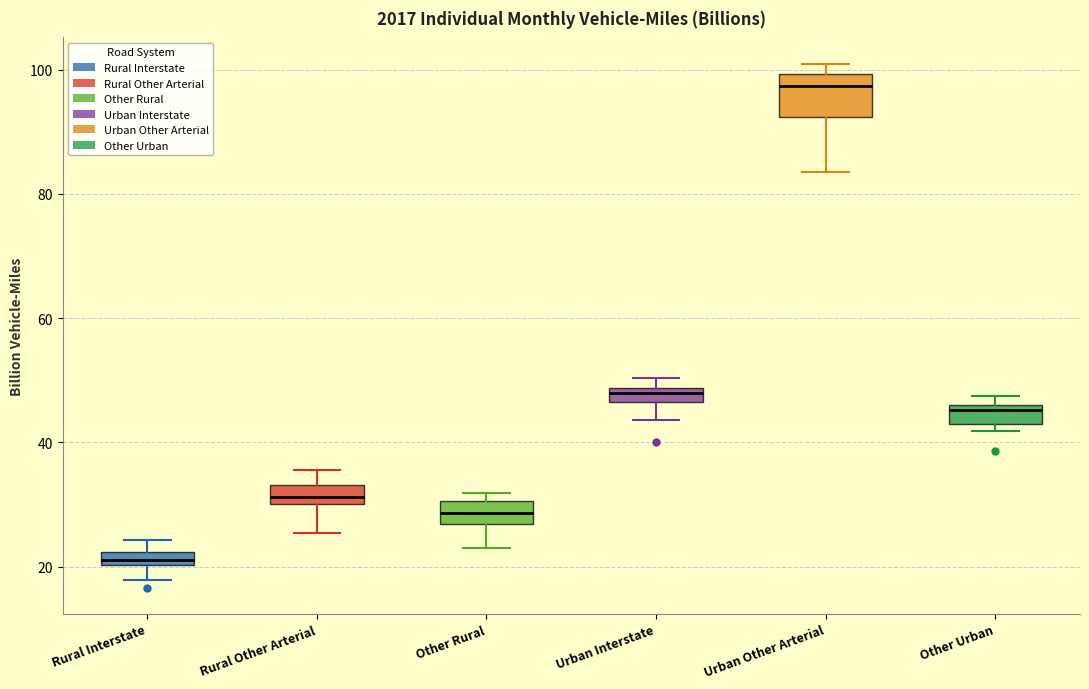

Comparing the boxes themselves (not the whiskers), which one is the tallest?

Urban Other Arterial